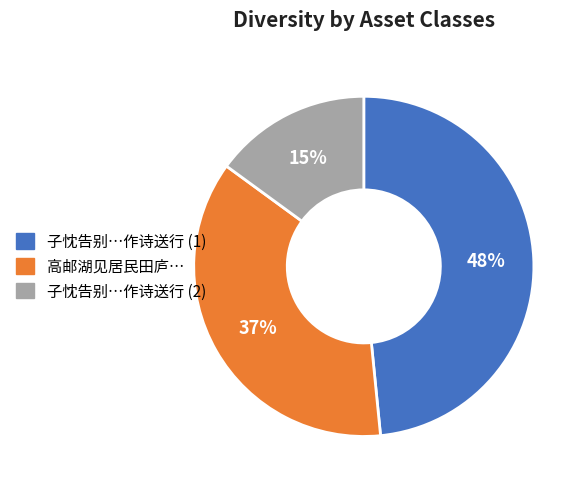

Is there a majority slice in this chart?

No